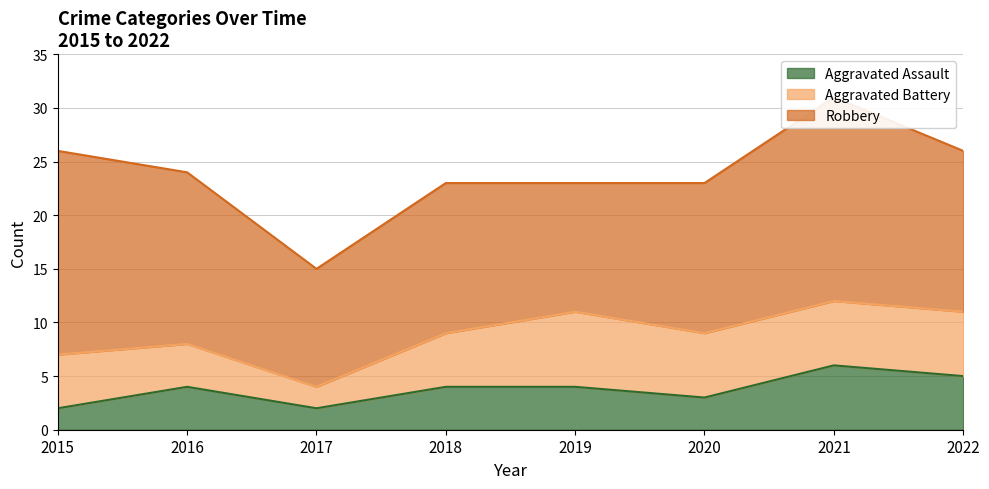

Reading left to right, what are all the values shown in this chart?

Aggravated Assault: 2	4	2	4	4	3	6	5
Aggravated Battery: 5	4	2	5	7	6	6	6
Robbery: 19	16	11	14	12	14	19	15